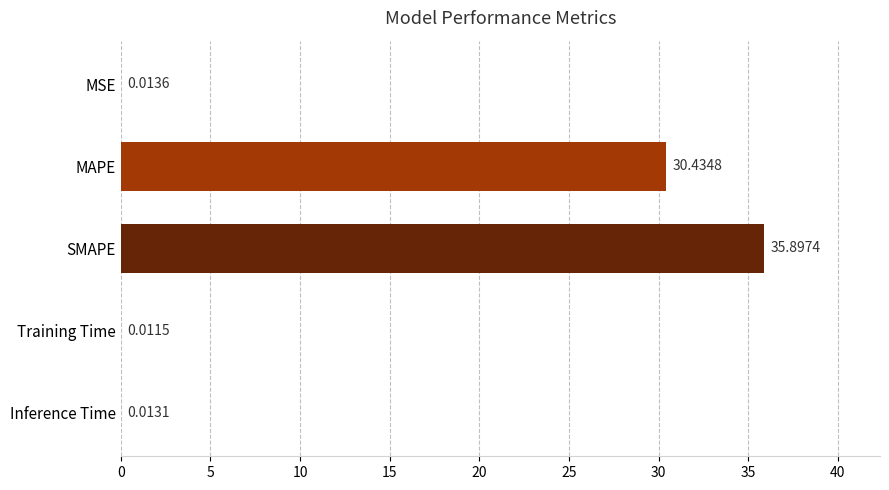

Which has a higher value, MAPE or SMAPE?

SMAPE